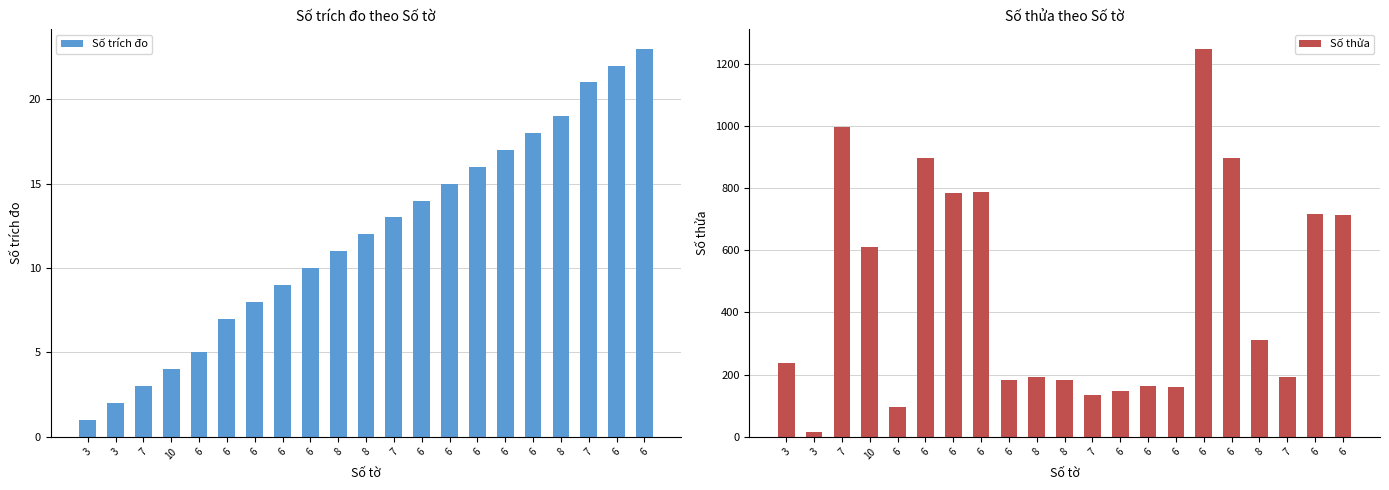

What is the average value of the Số trích đo series?

12